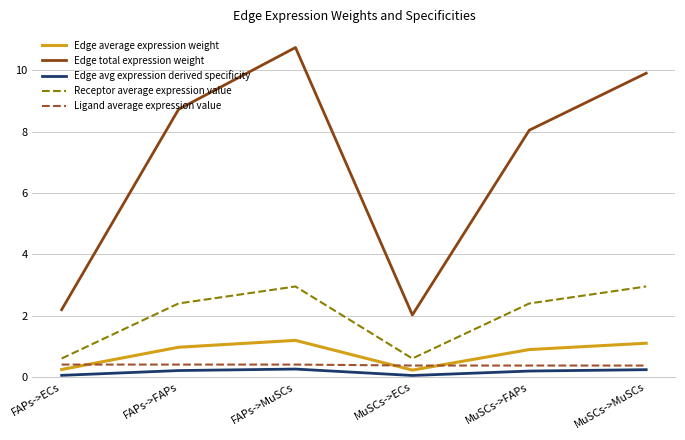

What is the difference between the highest and lowest values at FAPs->MuSCs?

10.5